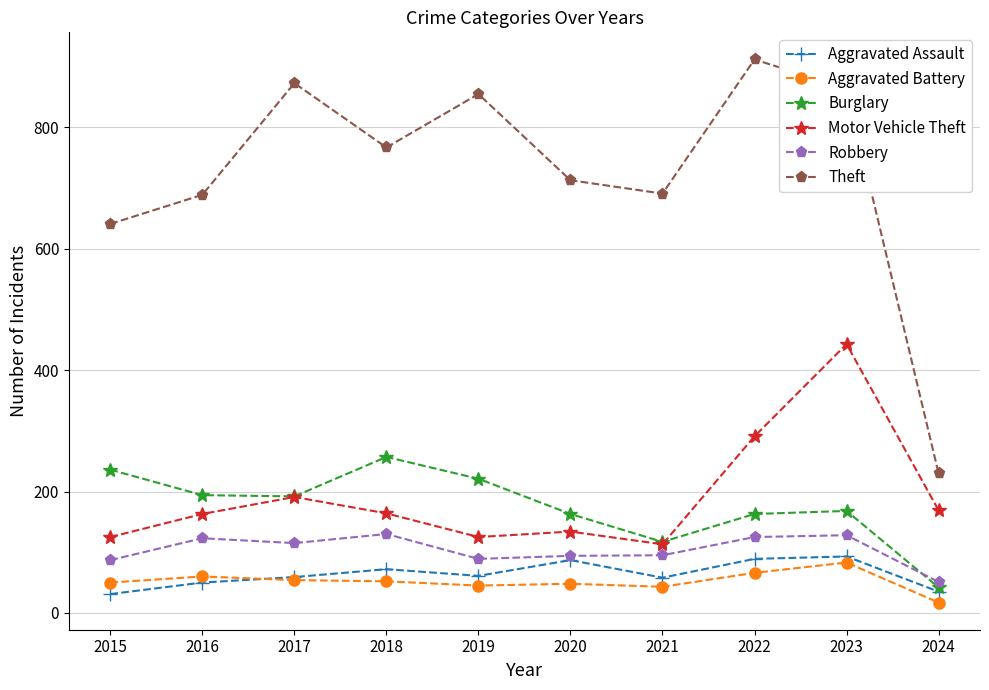

Does the chart display data point markers on the line(s)?

Yes